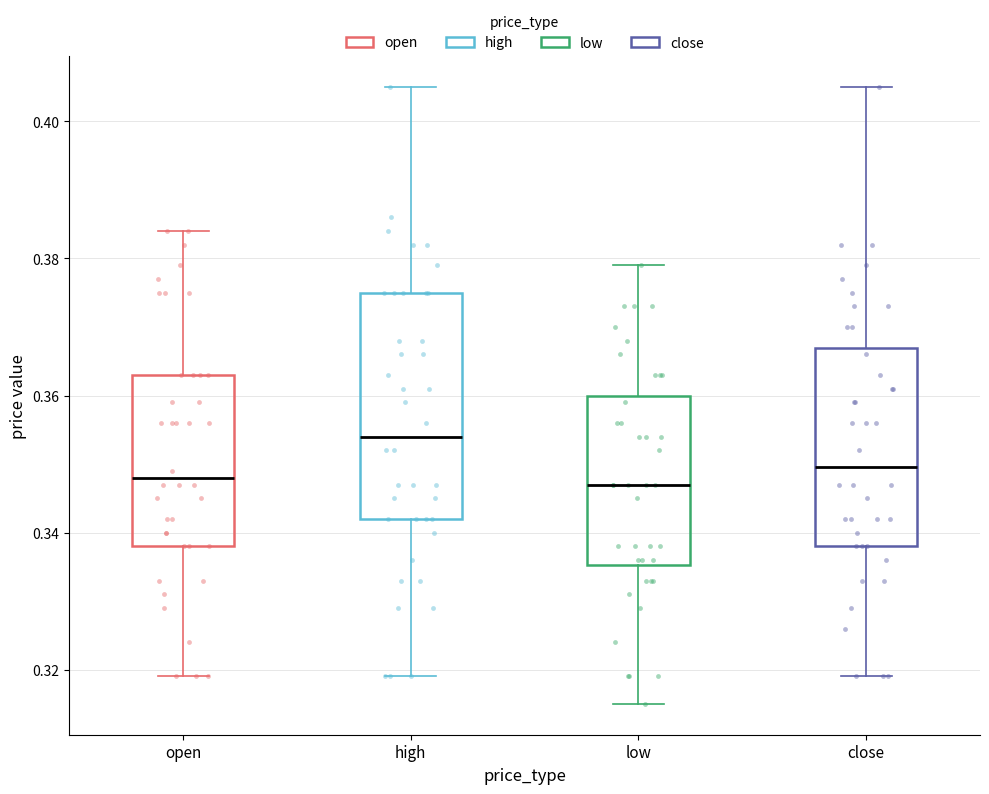

Where is the lower edge of the box for open on the y-axis? The values are not printed on the chart, so give them approximately, as read against the axis.

0.338